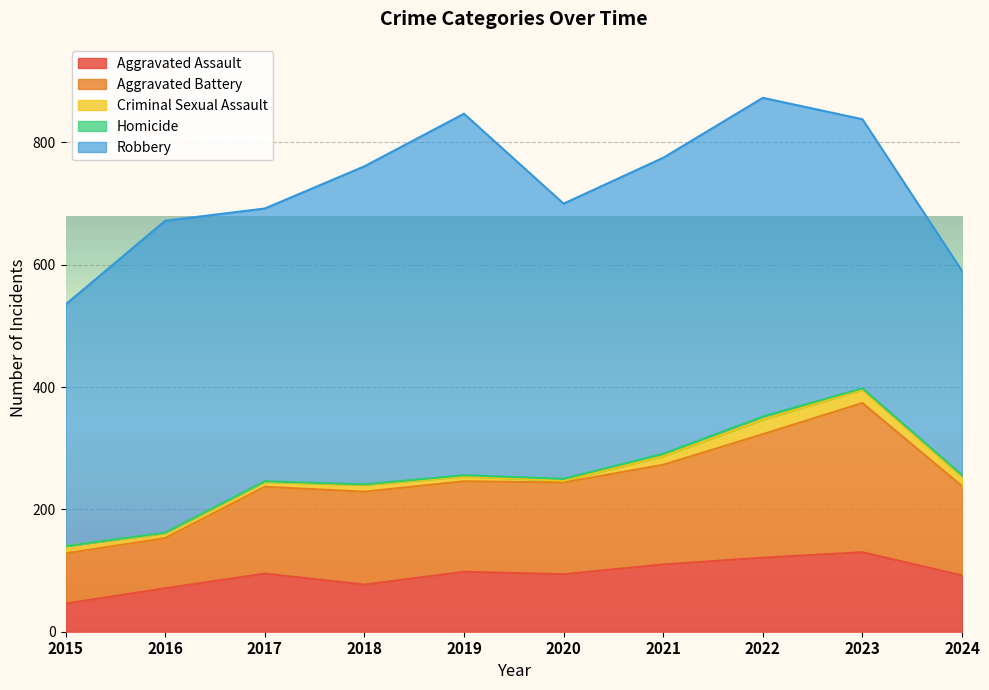

What is the minimum value for Robbery?

334